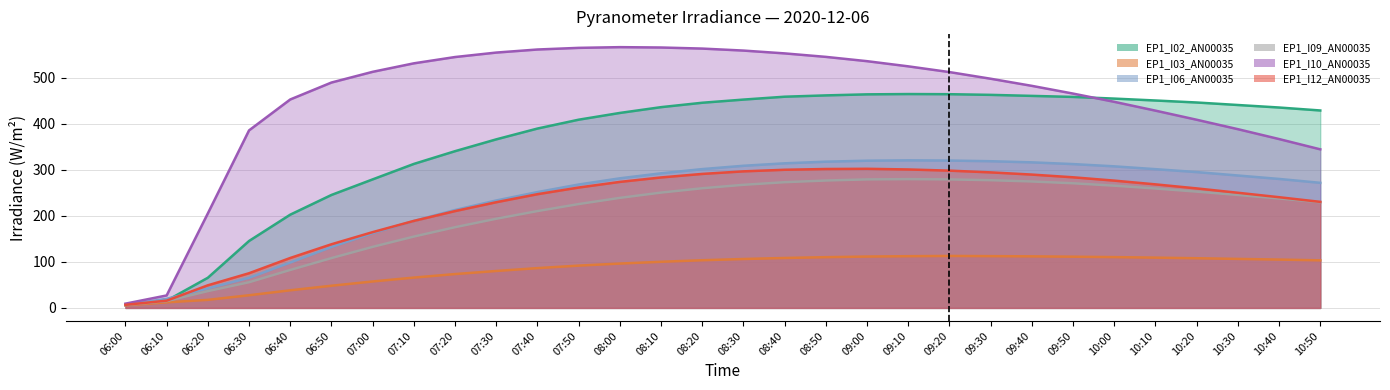

Between which two adjacent categories do EP1_I12_AN00035 and EP1_I06_AN00035 first intersect?

06:10 and 06:20